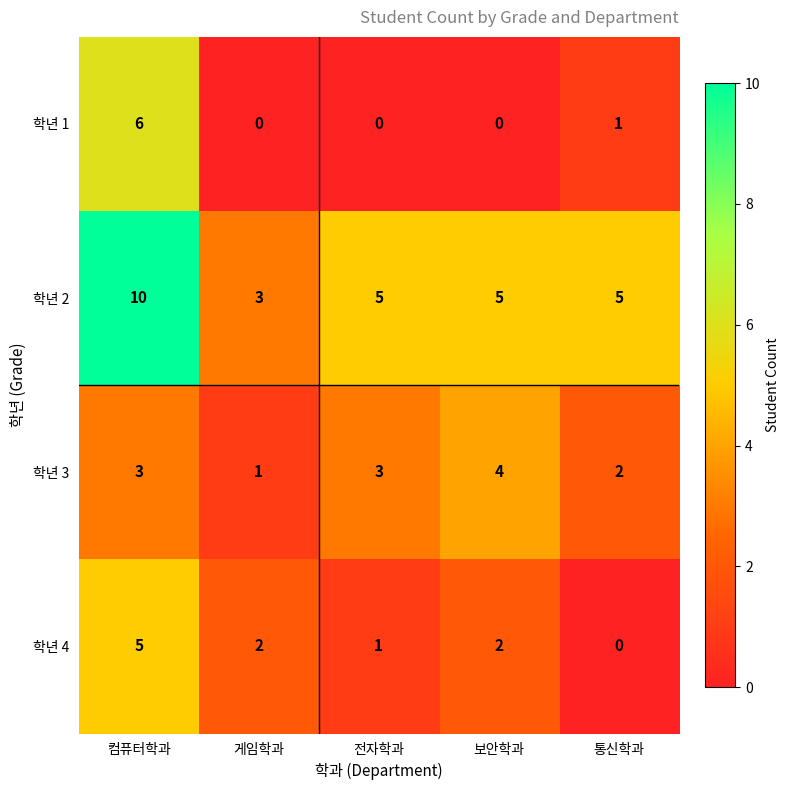

Rank the series by their maximum value, from highest to lowest.

학년 2, 학년 1, 학년 4, 학년 3